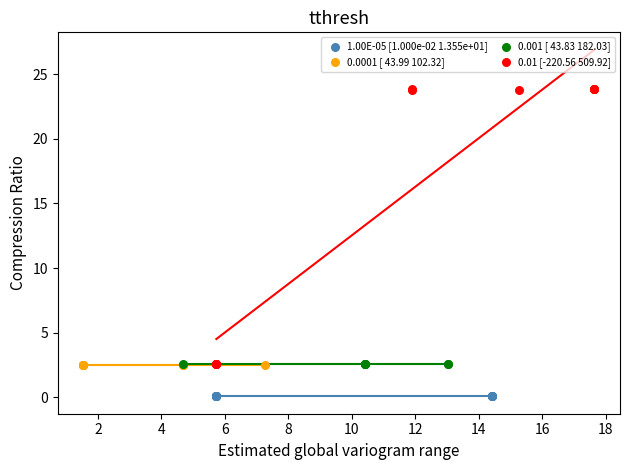

Which series contains the highest Y value?

0.01 [-220.56 509.92]